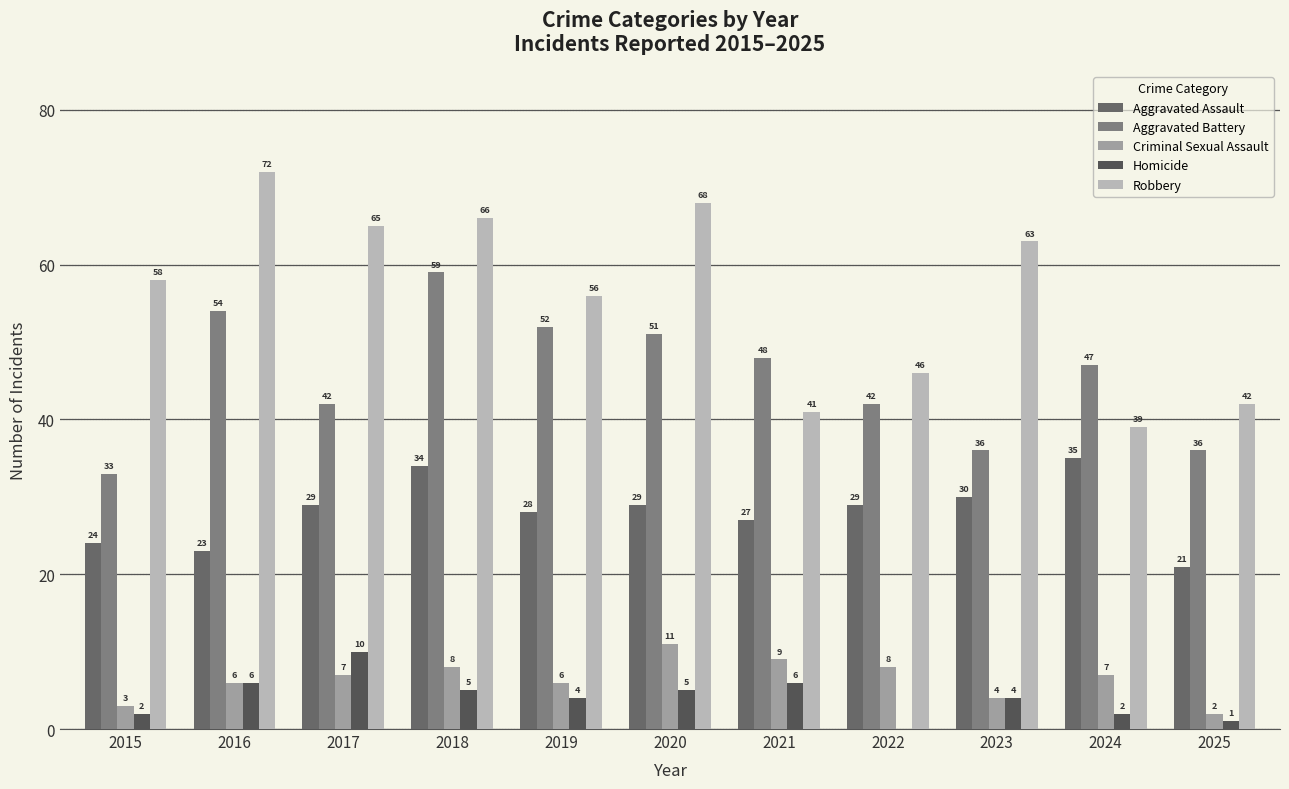

Is it true that Aggravated Battery equals 48 at 2021?

True